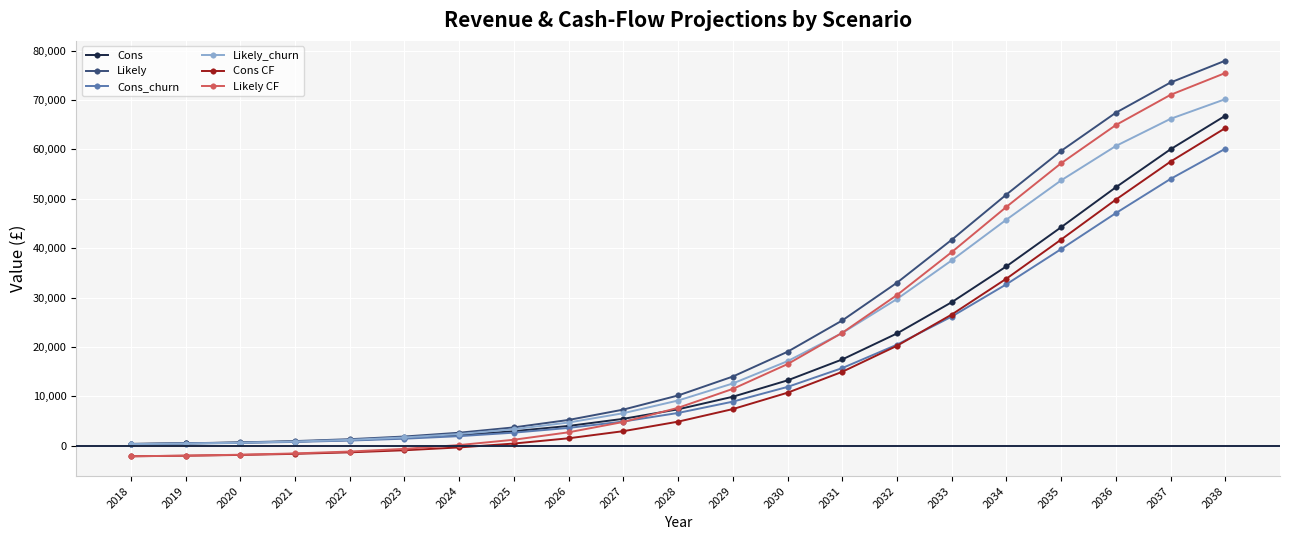

What is the value of the Cons_churn point at the 3rd from the left?

554.4